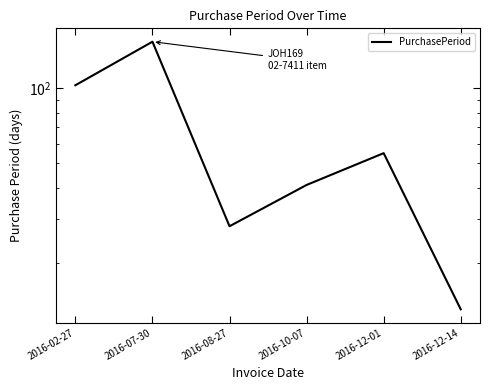

Does the chart have visible grid lines?

No